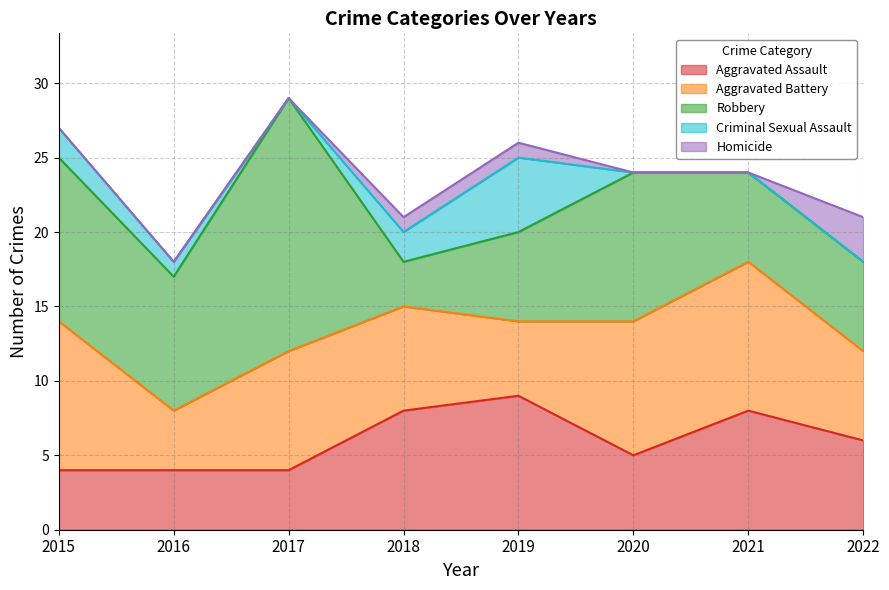

How many data points does each series have?

8